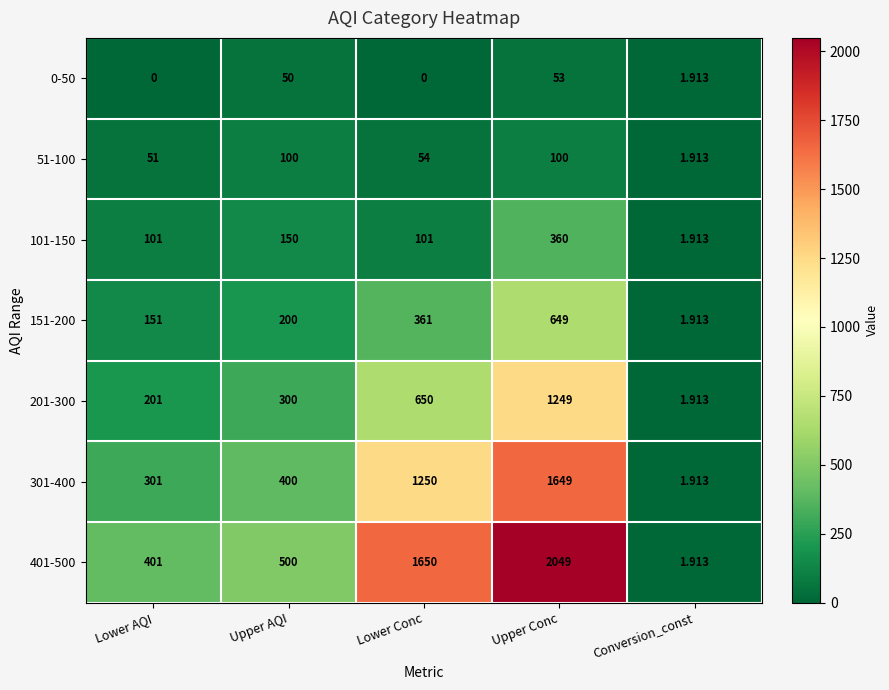

Which series has the largest range (max minus min)?

401-500